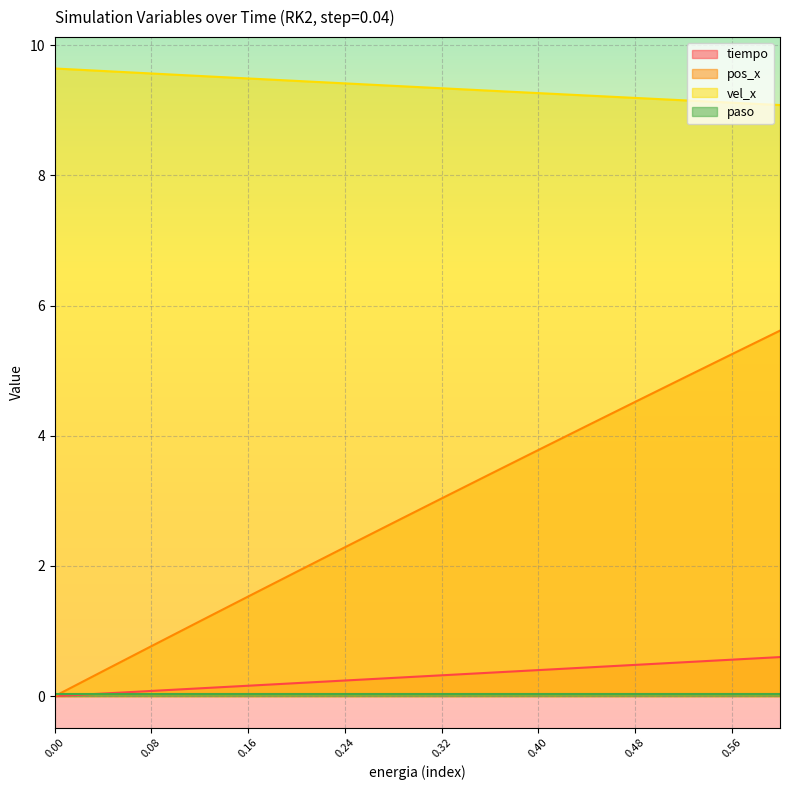

What is the sum of all vel_x values?

149.7